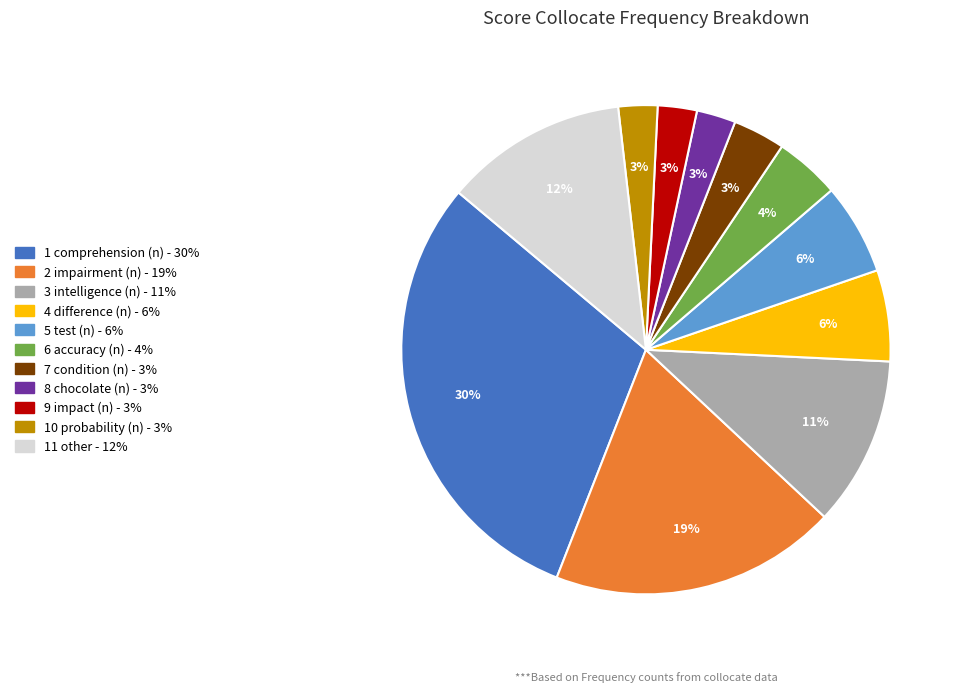

Is there any slice that represents more than half of the pie?

No